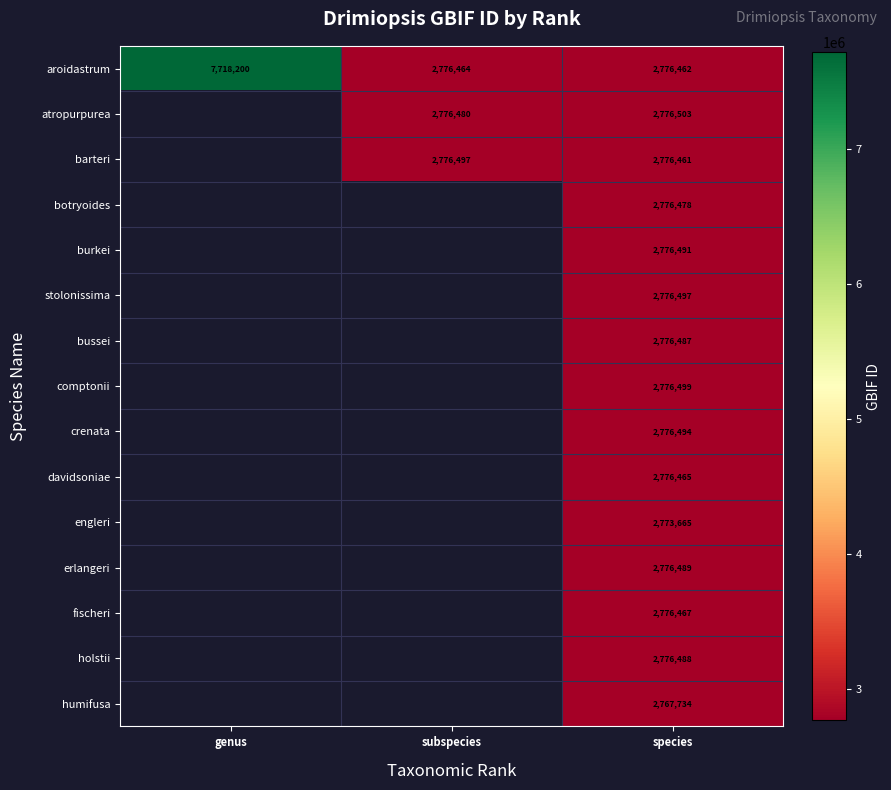

How many series are shown in this chart?

15